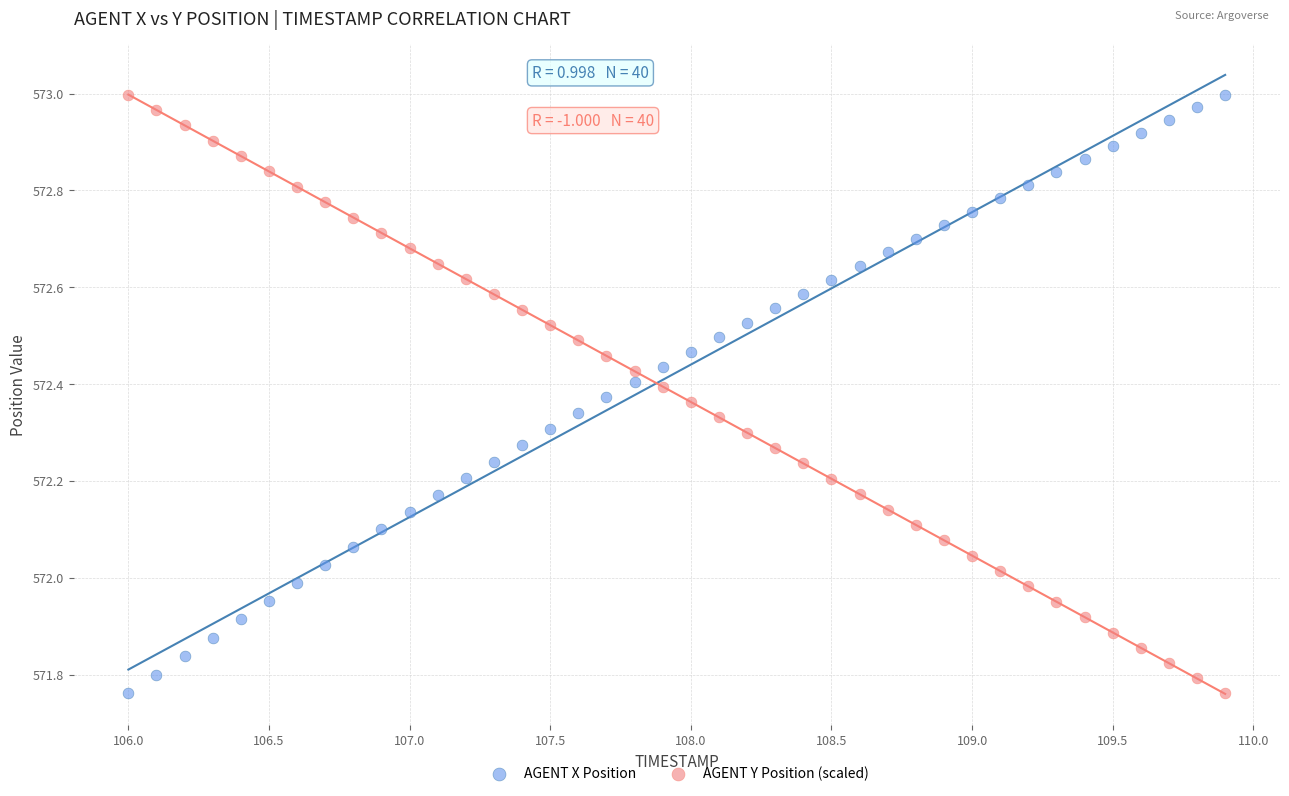

What is the X range (max minus min) for the scatter plot?

3.9